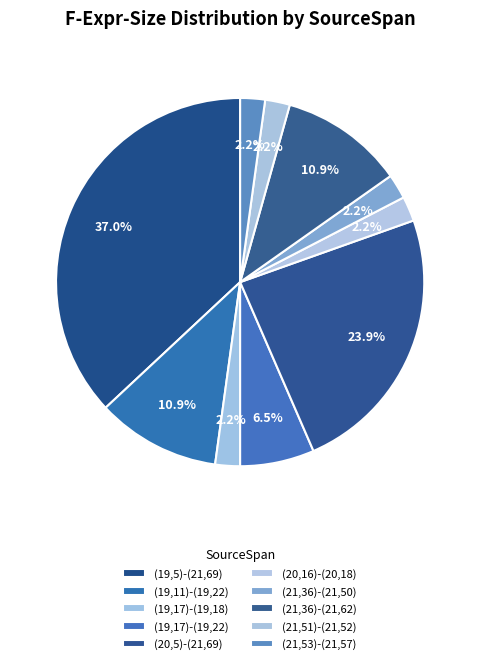

How many segments does this pie chart have?

10